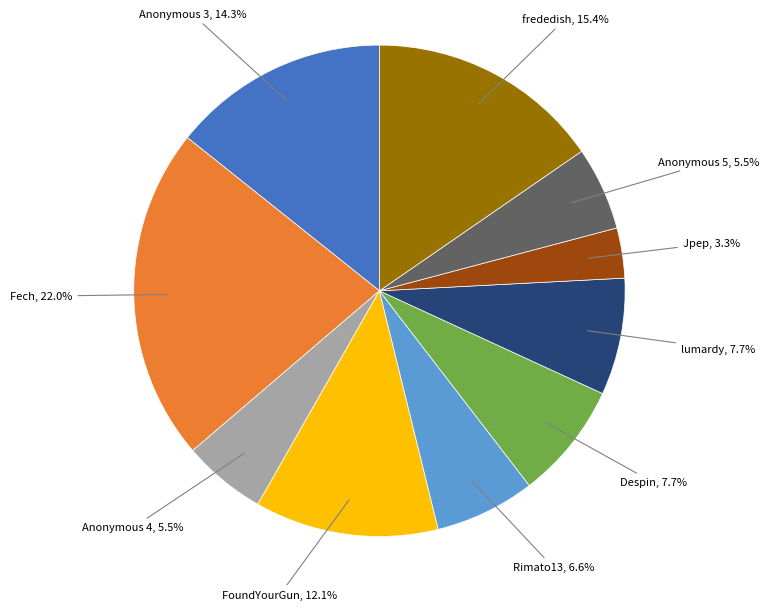

Does any single category account for the majority?

No